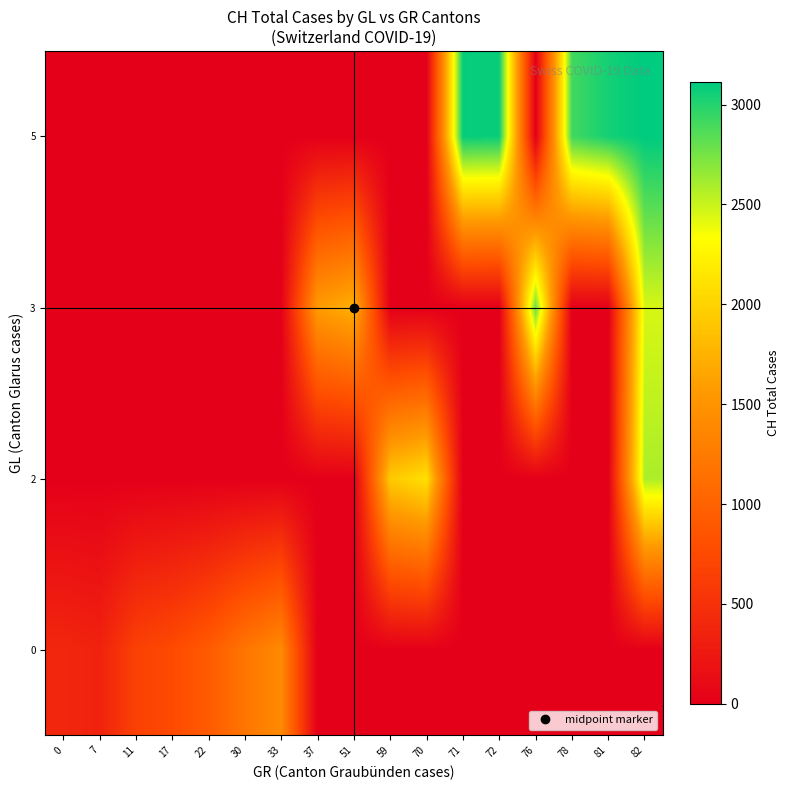

Which series has the largest total across all categories?

5